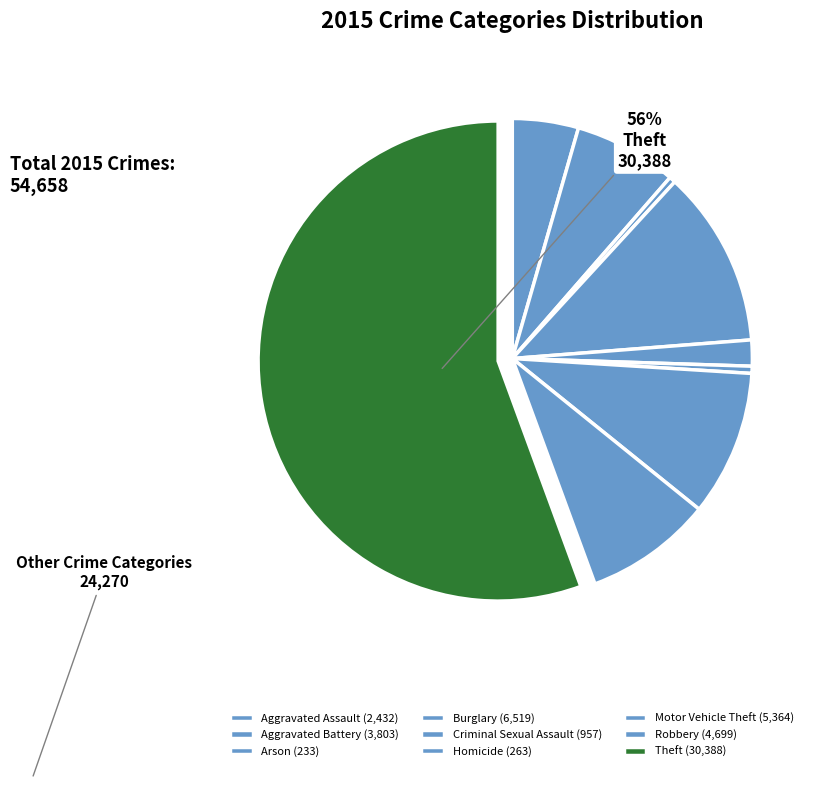

Count the number of slices in the pie.

9